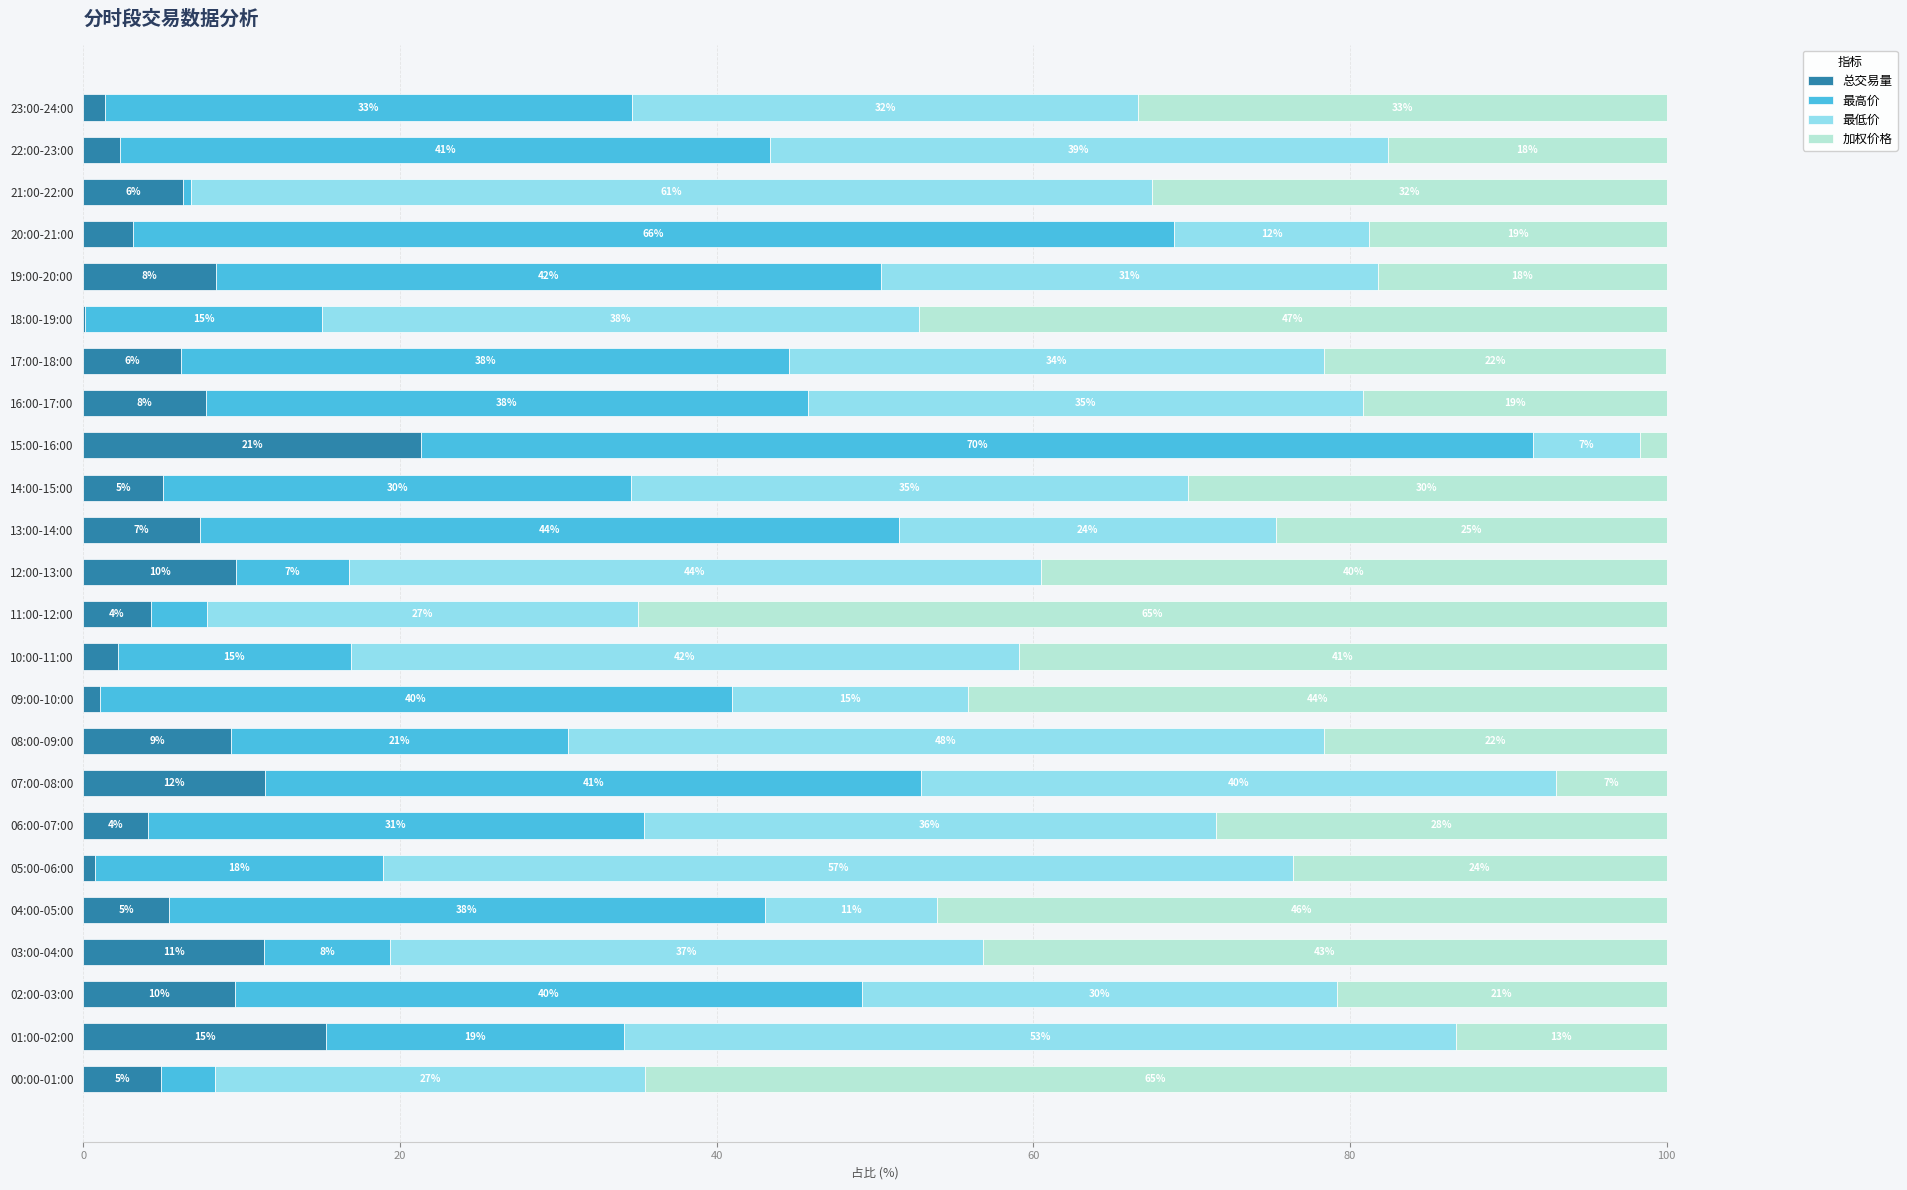

What is the total value across all series at 18:00-19:00?

100.0